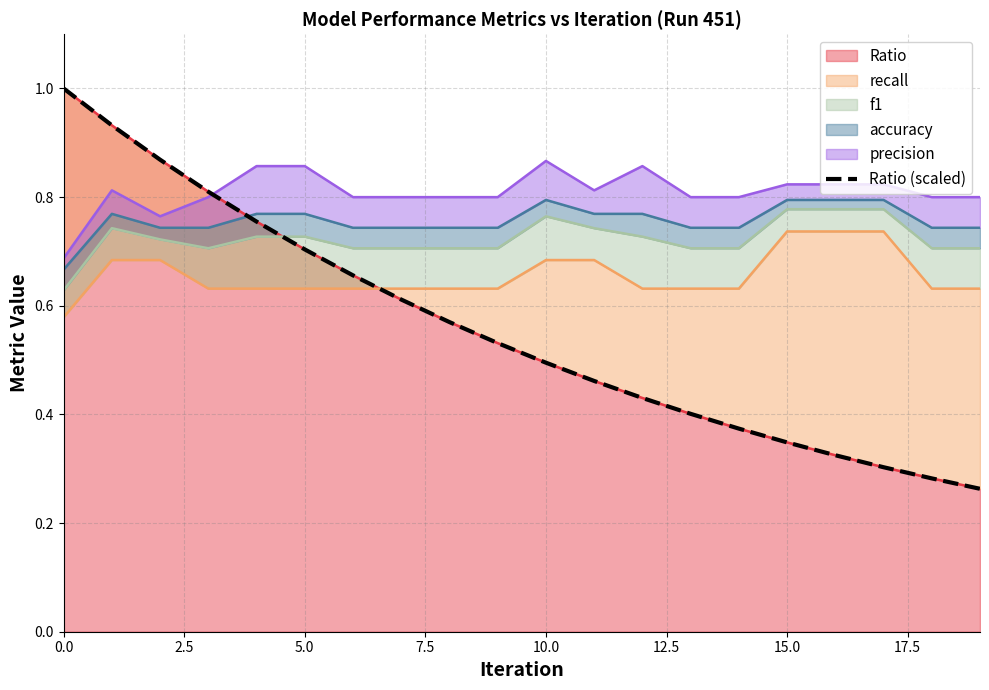

Is it true that Ratio equals 1.0 at 0.0?

True